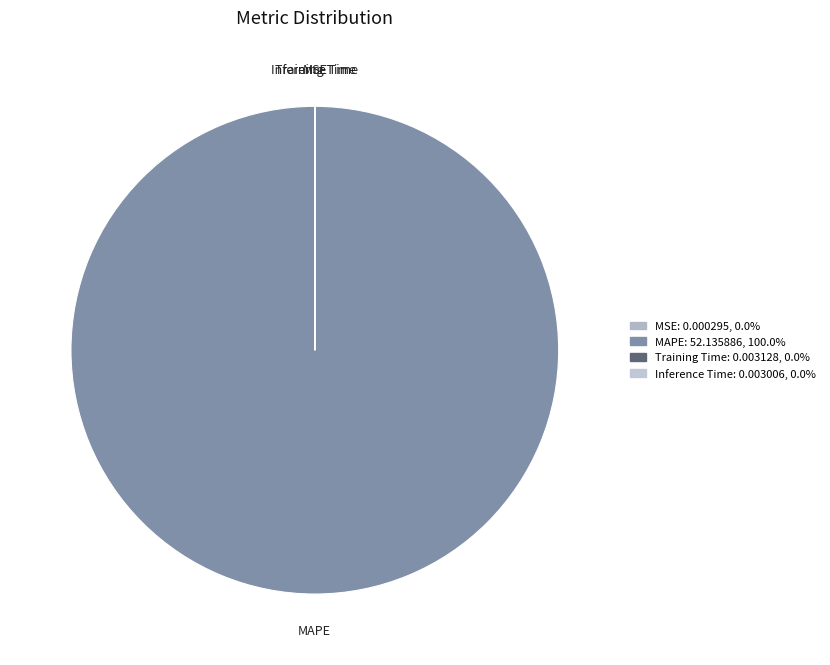

Which slice is the largest?

MAPE